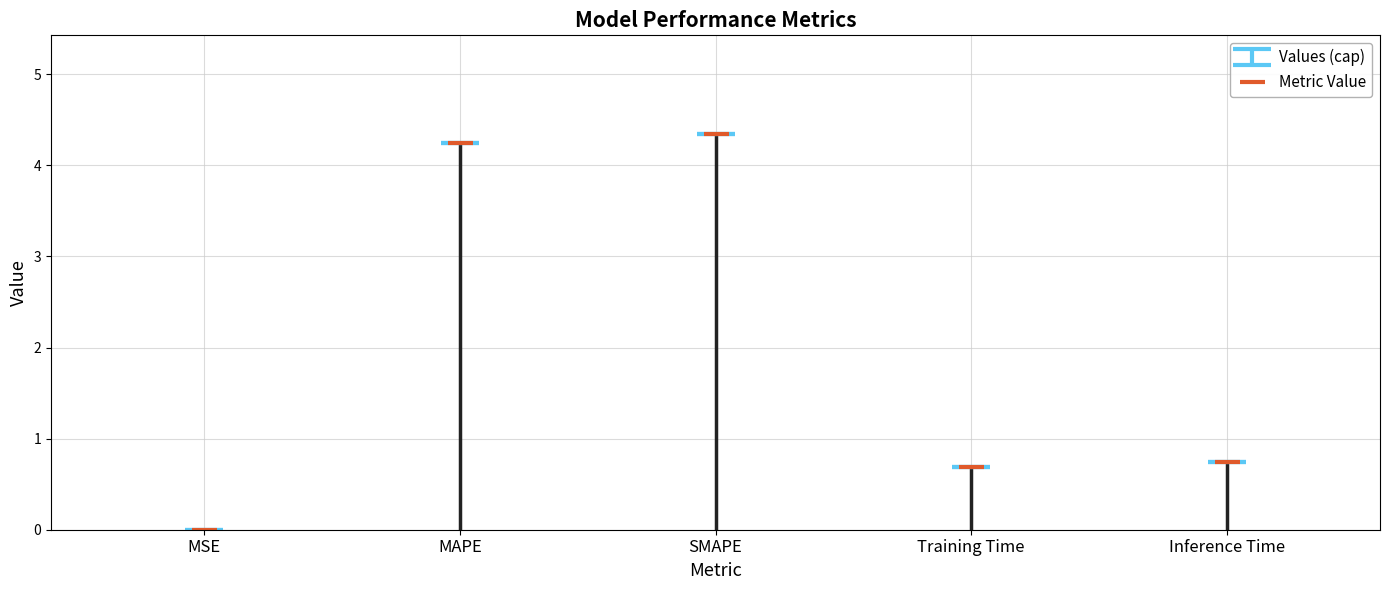

Reading right to left, transcribe all the data shown in this chart.

Inference Time=0.7	Training Time=0.7	SMAPE=4.3	MAPE=4.2	MSE=0.0